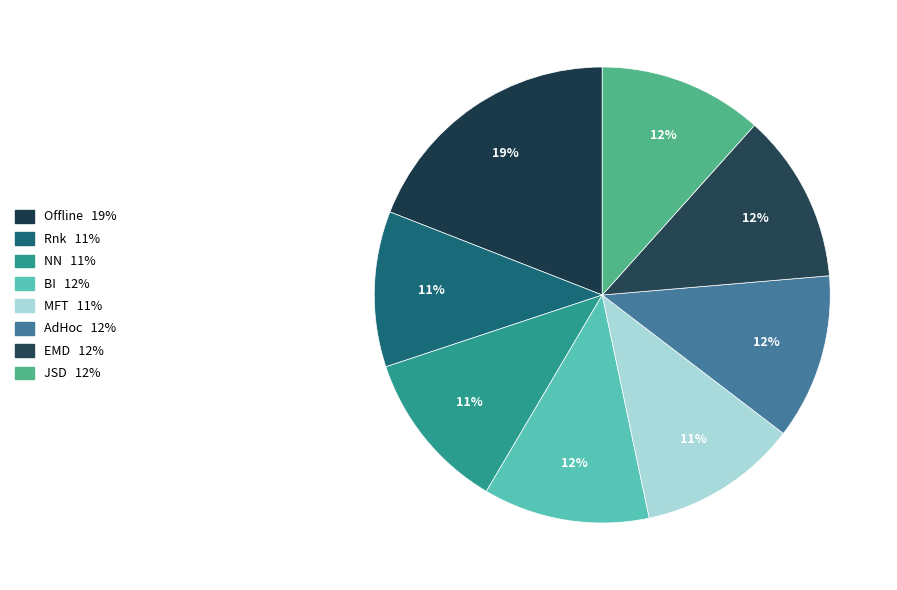

How many slices are in this pie chart?

8